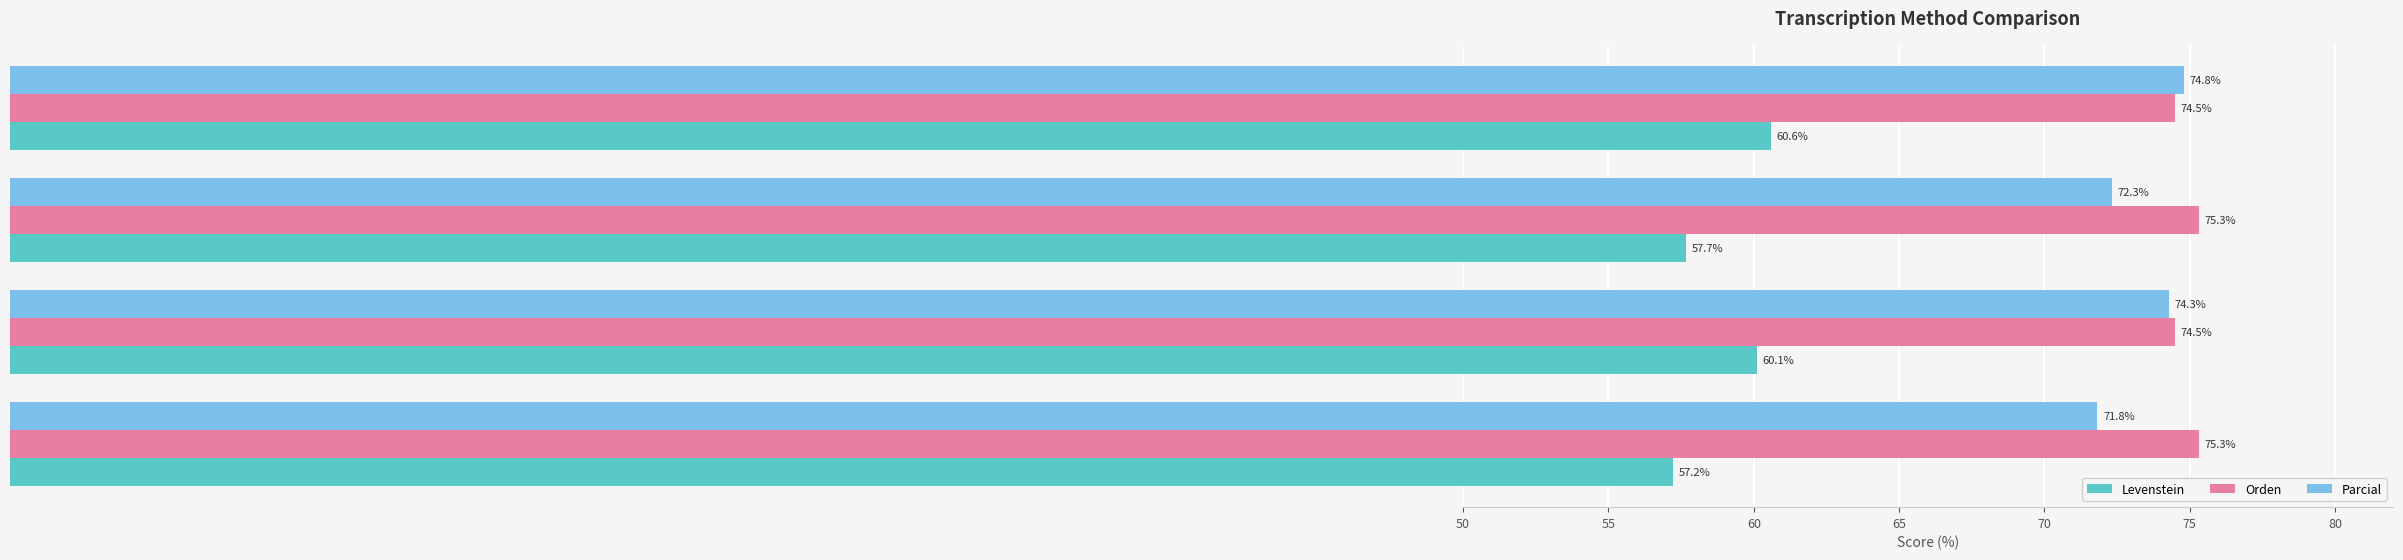

What is the minimum value shown in the chart?

57.2